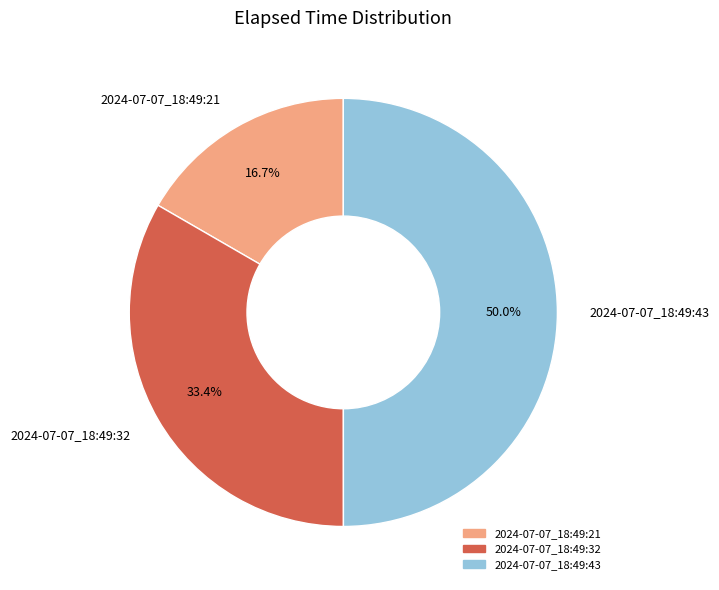

Which slice is the smallest?

2024-07-07_18:49:21